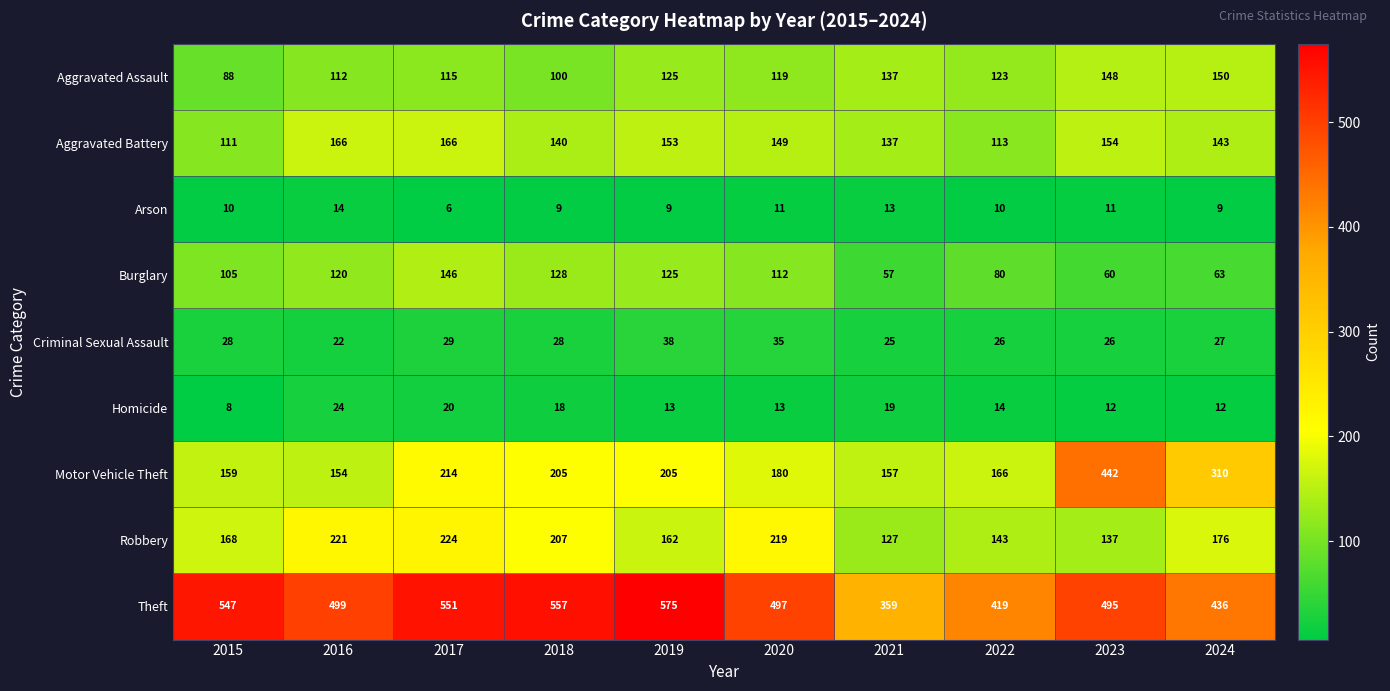

What is the difference between the Arson values at 2016 and 2020?

3